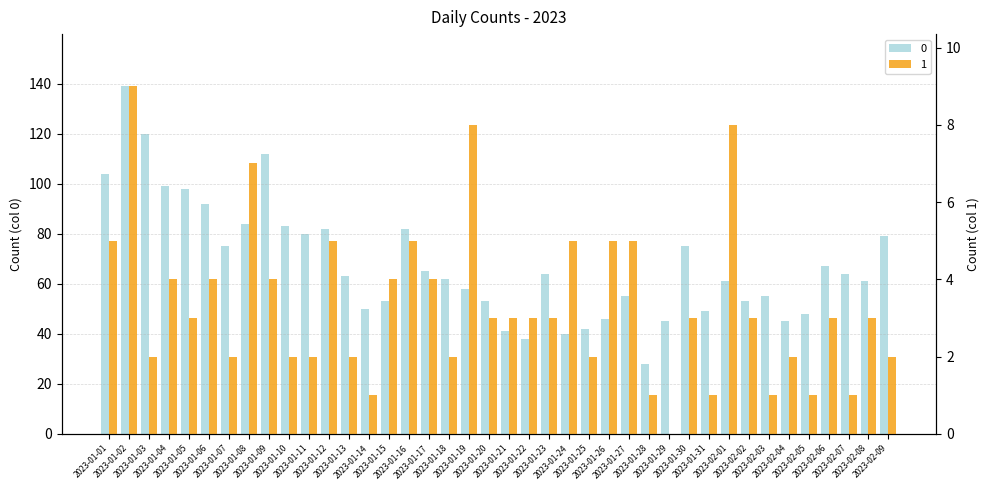

Is the value of 0 at 2023-01-29 greater than the value of 1 at 2023-01-14?

Yes